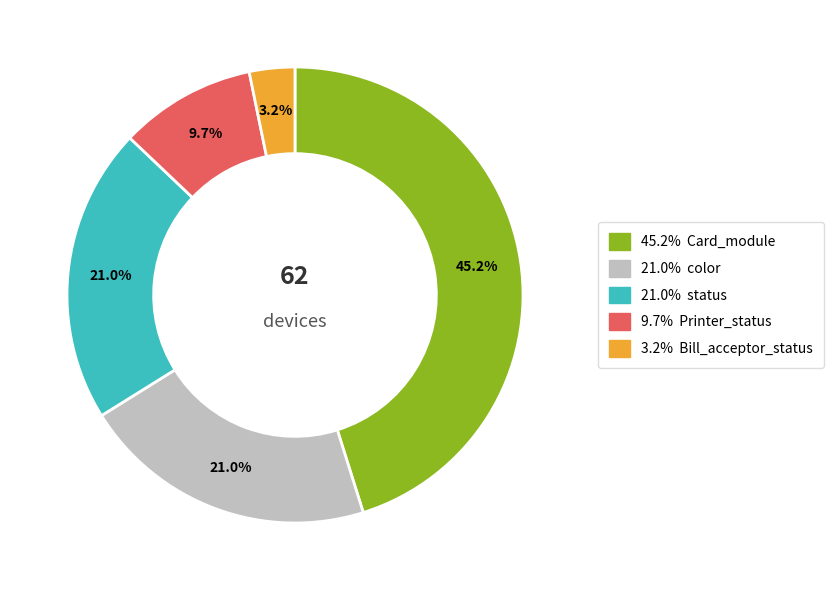

Does any single category account for the majority?

No